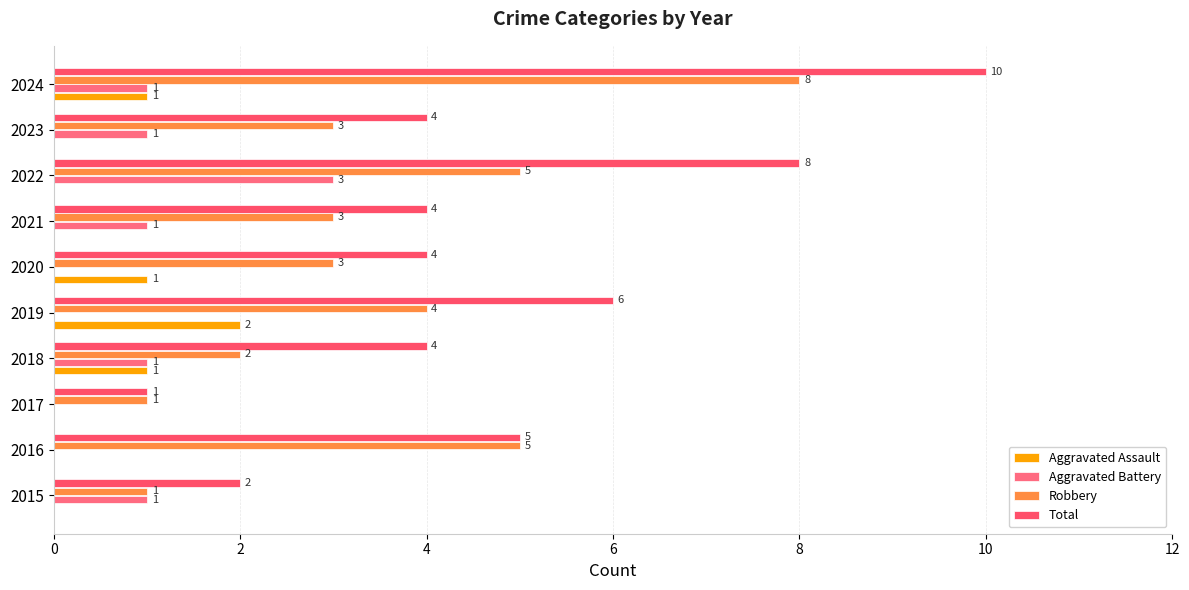

Reading left to right, list all the values displayed in this chart.

Aggravated Assault: 0	0	0	1	2	1	0	0	0	1
Aggravated Battery: 1	0	0	1	0	0	1	3	1	1
Robbery: 1	5	1	2	4	3	3	5	3	8
Total: 2	5	1	4	6	4	4	8	4	10